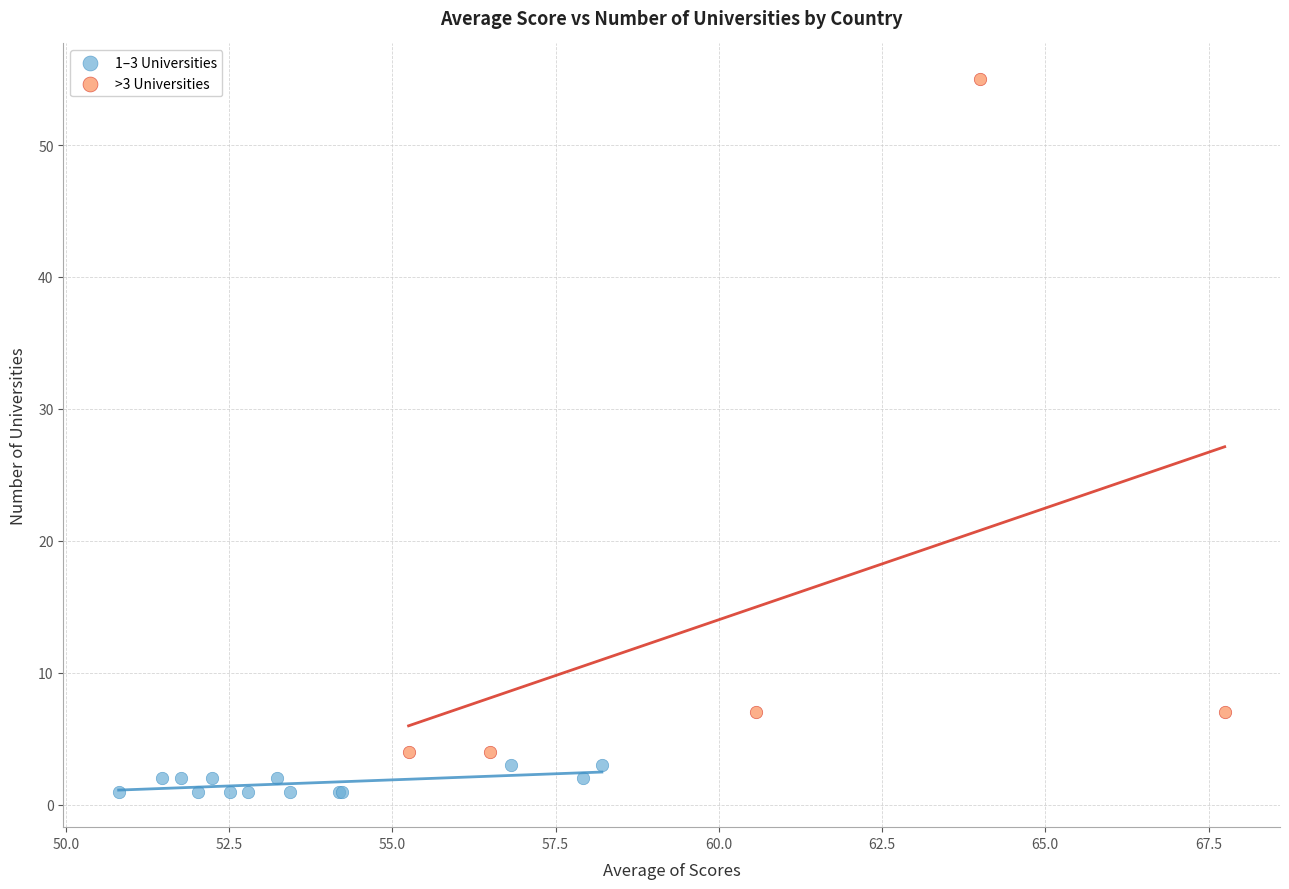

Which series contains the highest Y value?

>3 Universities